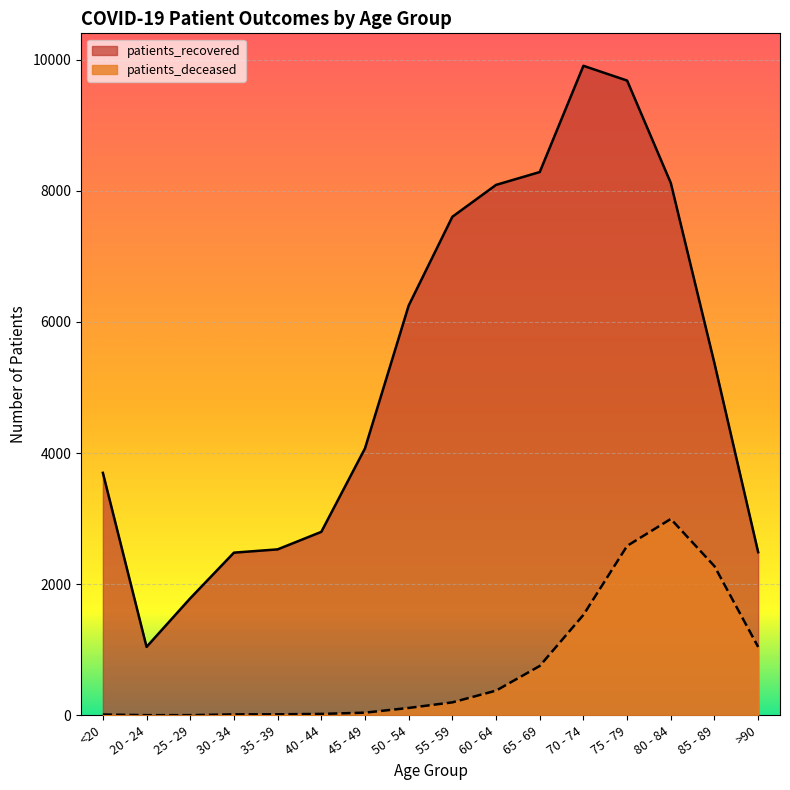

At which category is the sum across all series the highest?

75 - 79